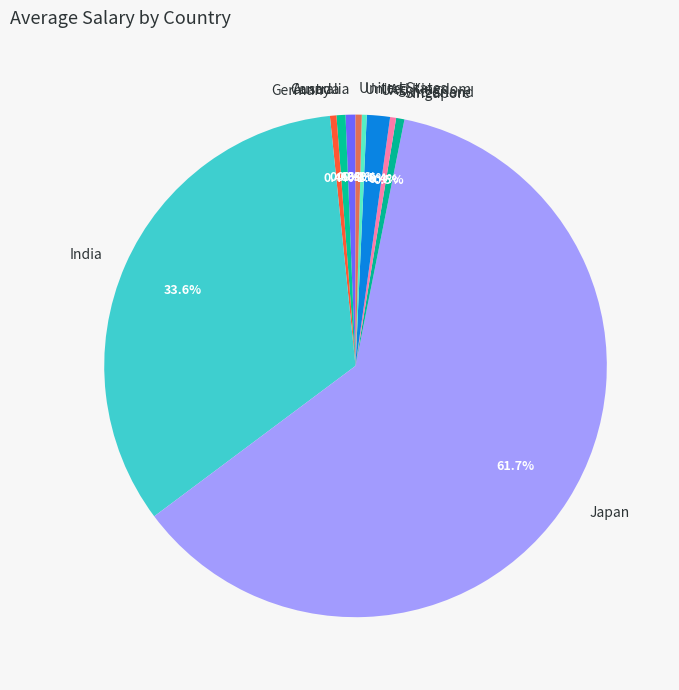

What is the majority slice?

Japan